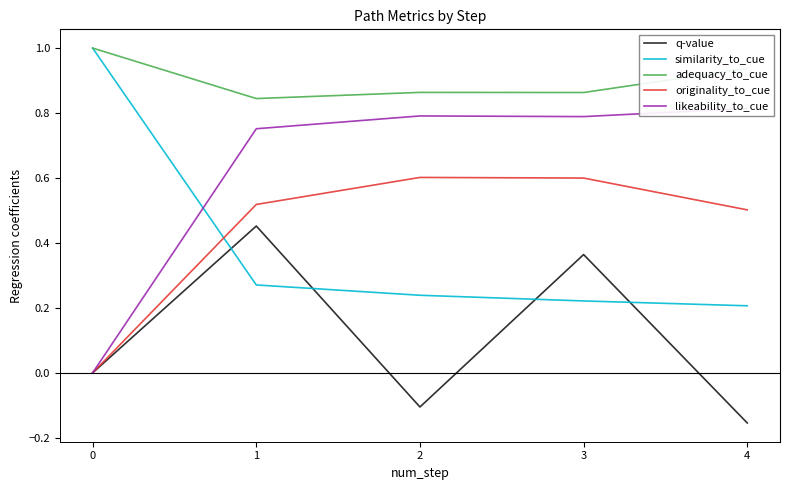

What is the sum of all similarity_to_cue values?

15.5